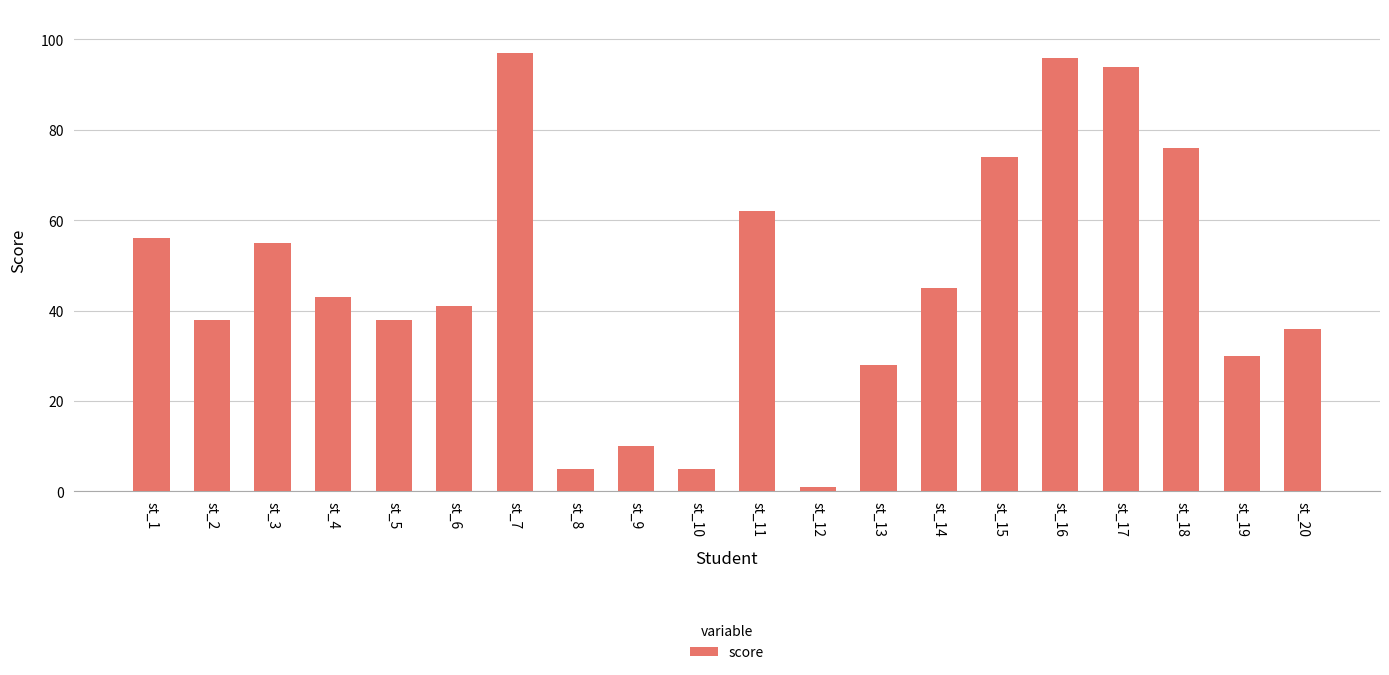

What value does the data have at st_4?

43